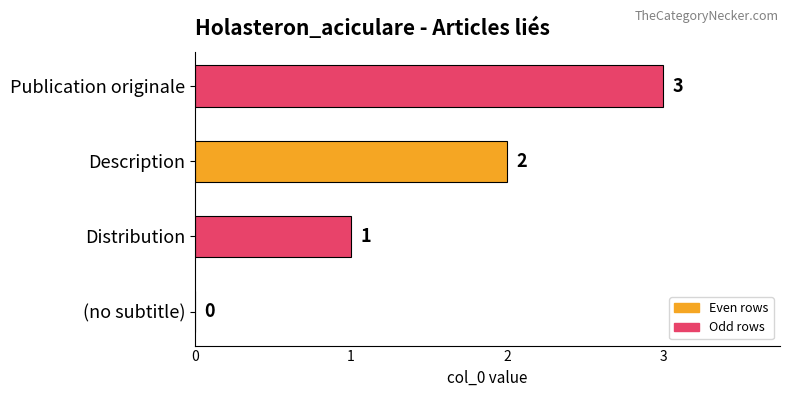

Where is the data nearest to the value 1?

Distribution